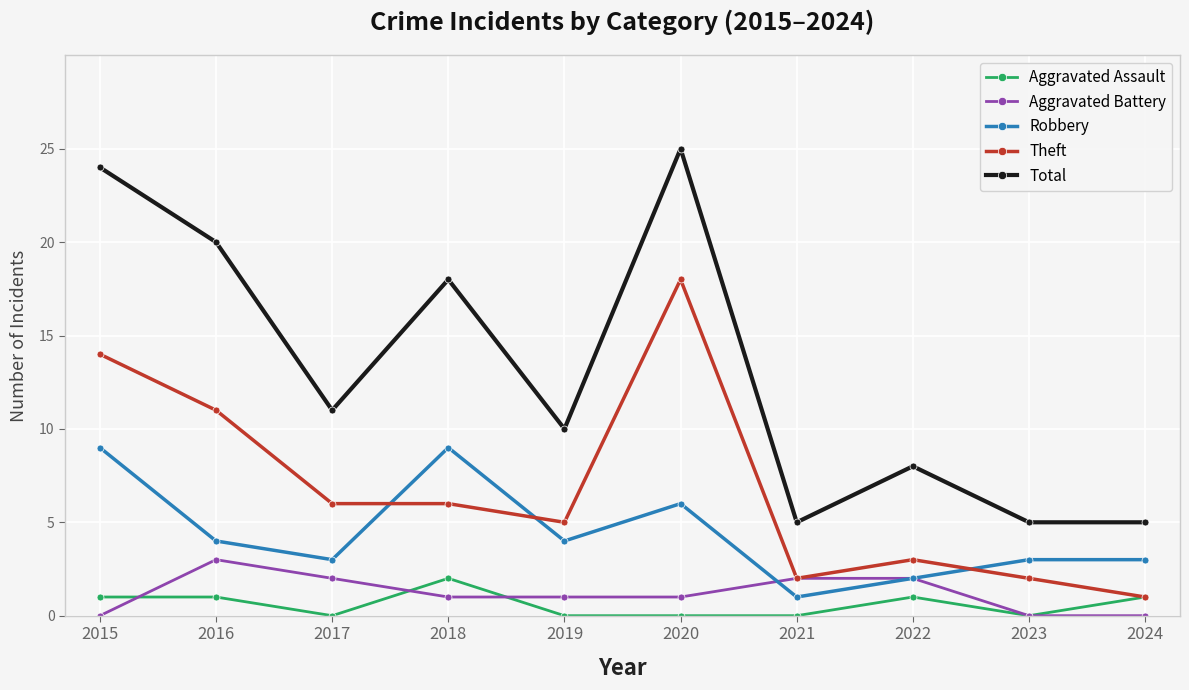

What is the sum of all Theft values?

68